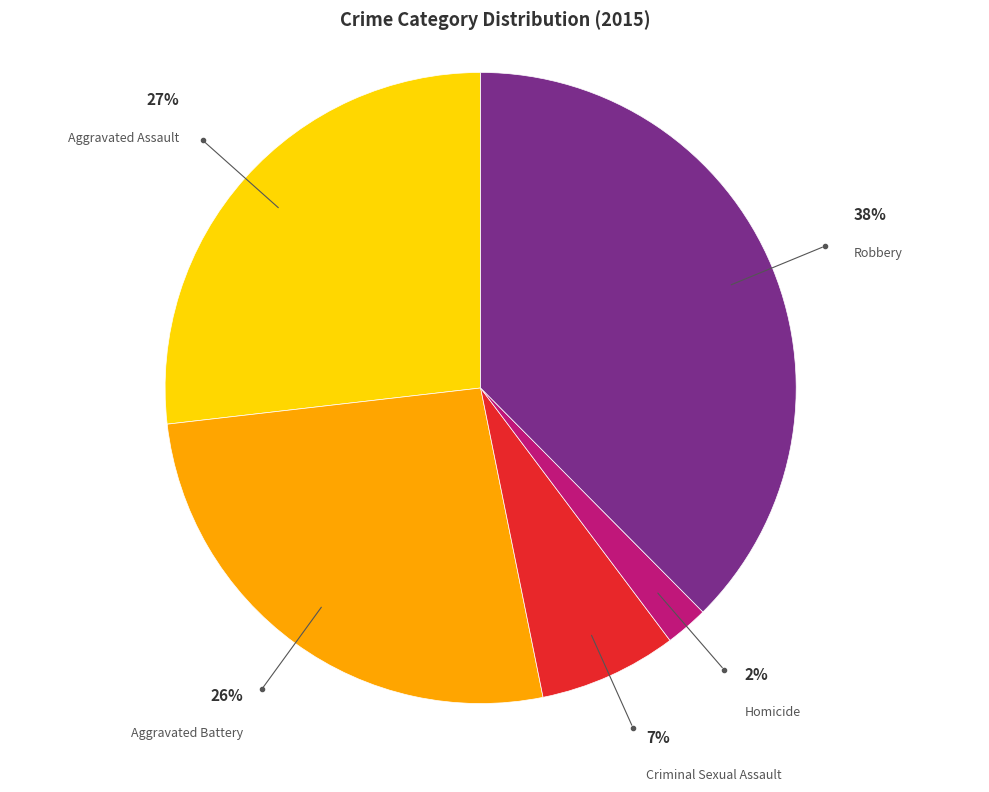

To the nearest percent, what is the combined percentage of Homicide and Aggravated Assault?

29%